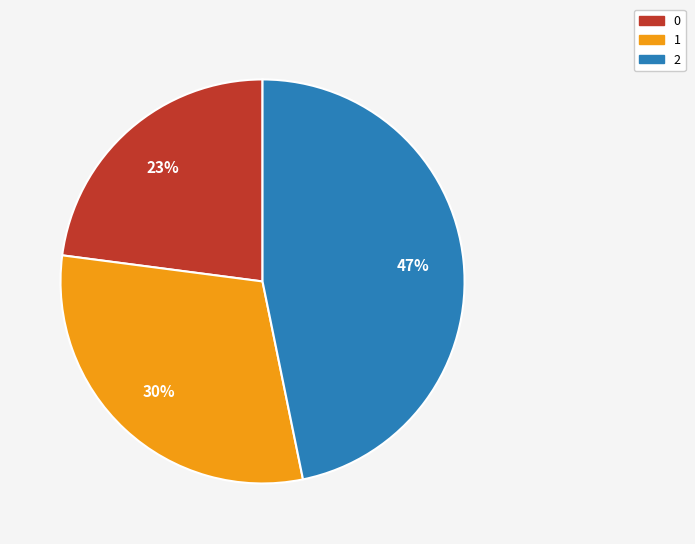

Rank the categories by value from highest to lowest.

2, 1, 0